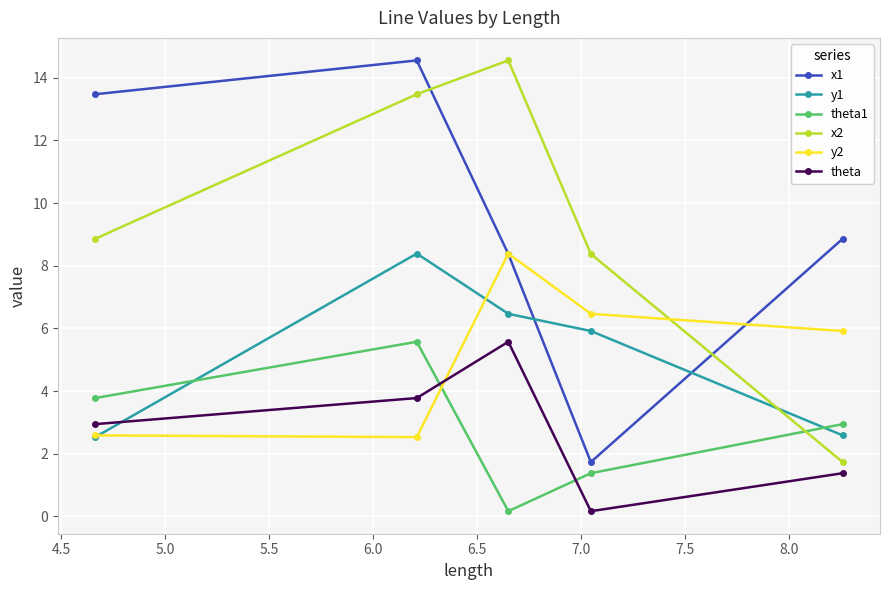

At how many categories does at least one series exceed 4?

5